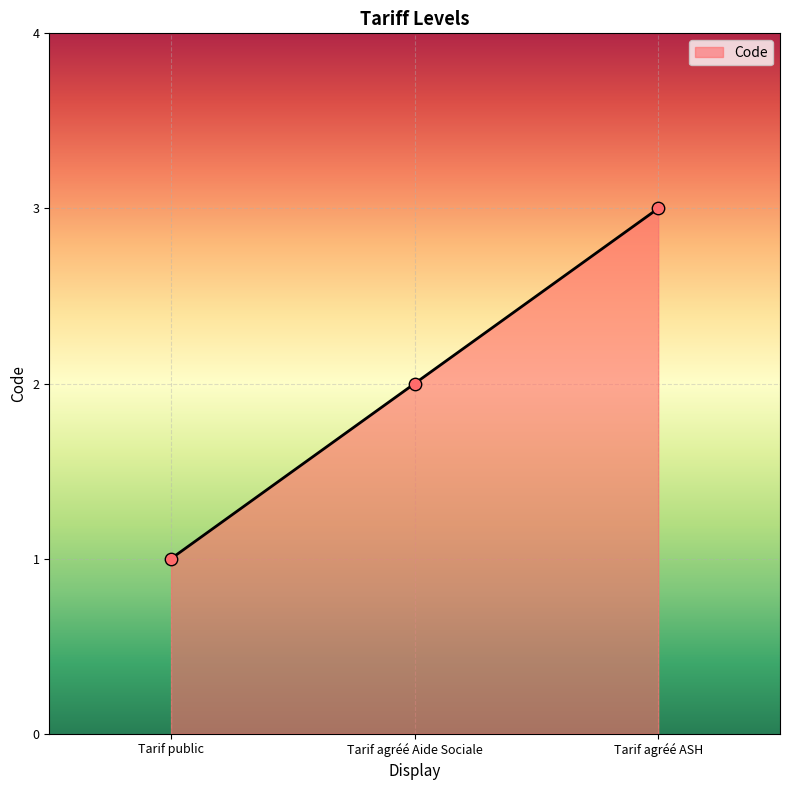

What is the ratio of the value at Tarif agréé Aide Sociale to the value at Tarif agréé ASH?

0.7